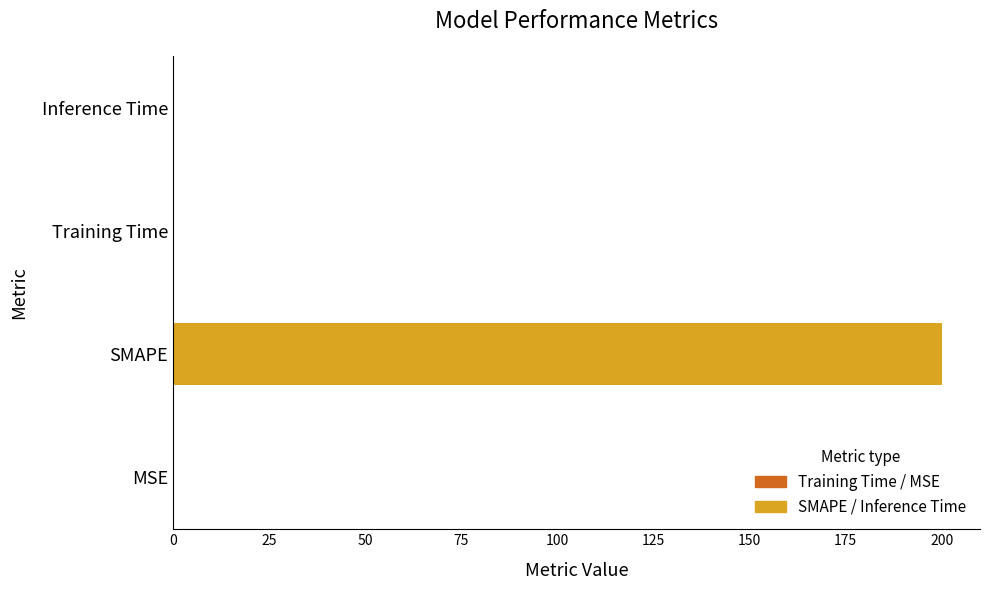

At which category does the chart reach its peak across all series?

SMAPE